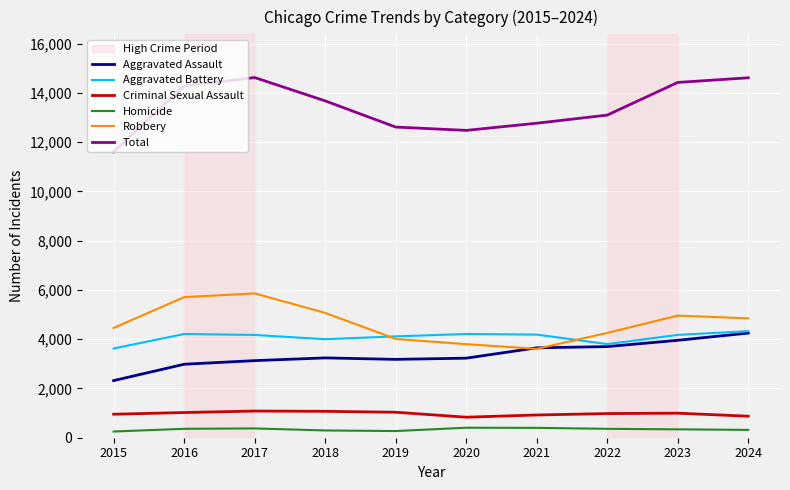

True or false: Homicide and Aggravated Assault intersect in this chart.

False